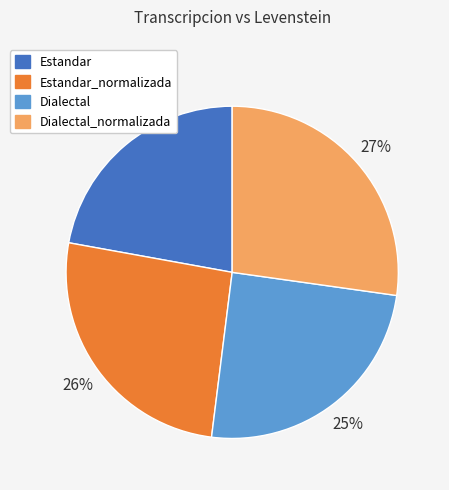

Approximately how many times larger is the value at Dialectal_normalizada compared to Estandar?

1.2